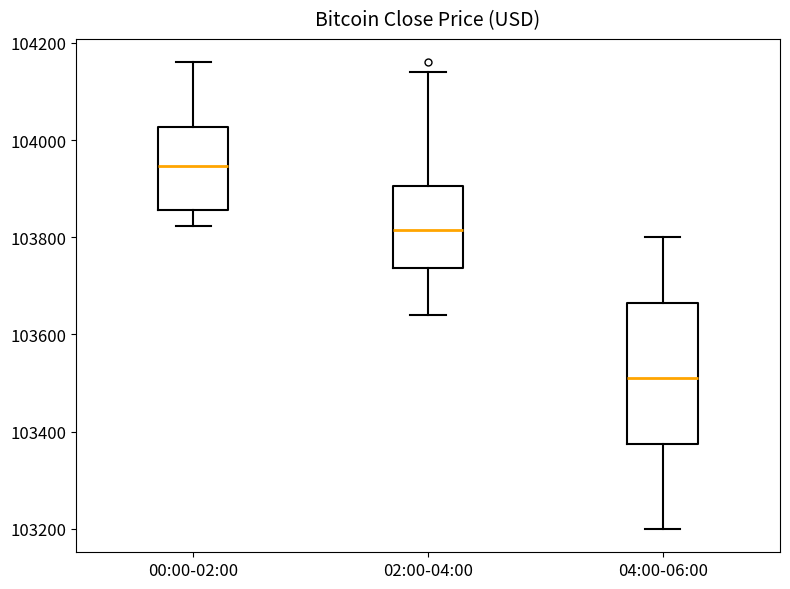

Which box's median line is the highest?

00:00-02:00